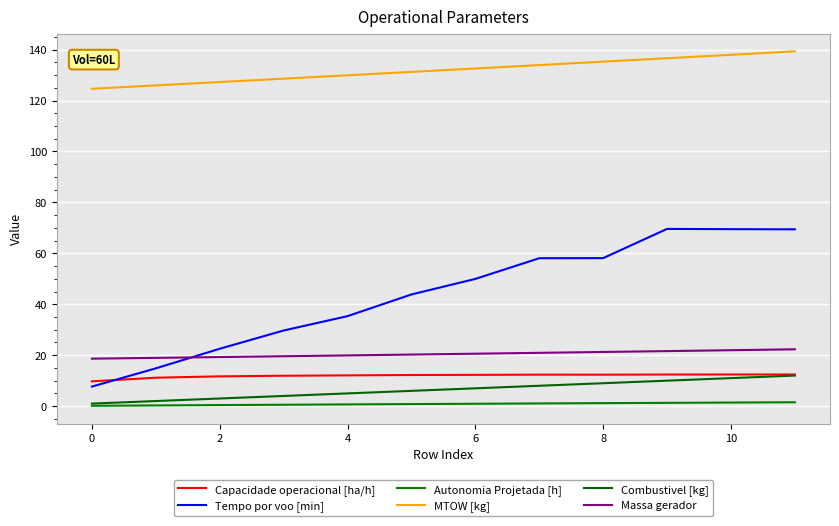

How many lines are shown in the chart?

6